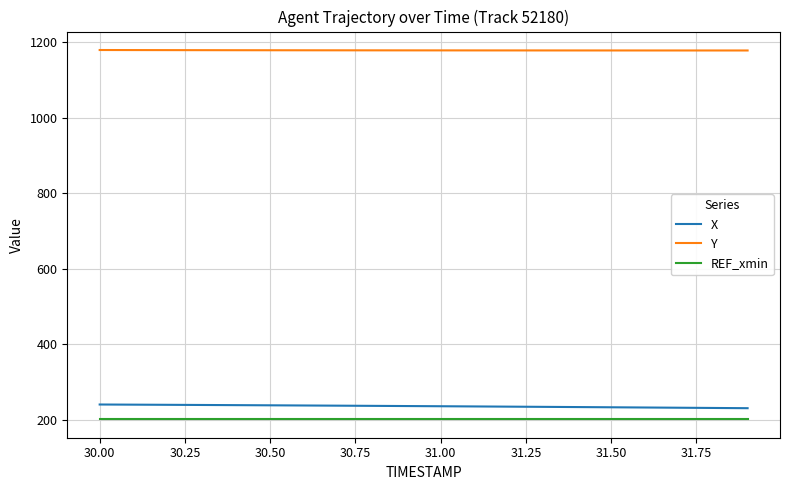

What is the highest value of the REF_xmin series?

202.1